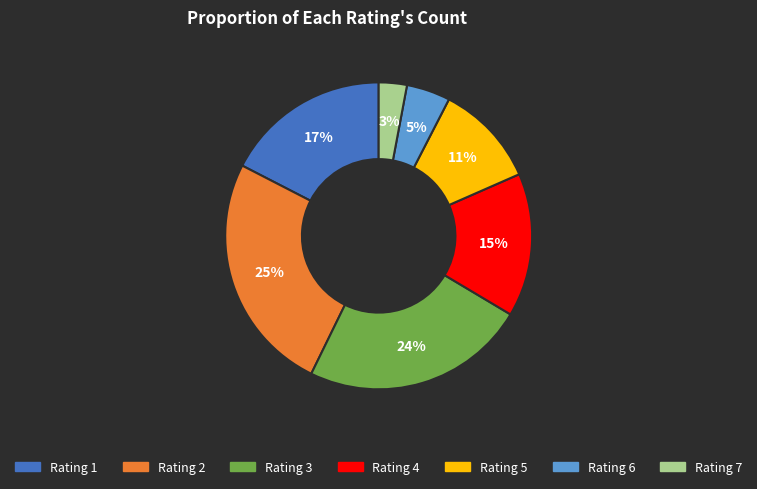

Which has a higher value, Rating 5 or Rating 1?

Rating 1